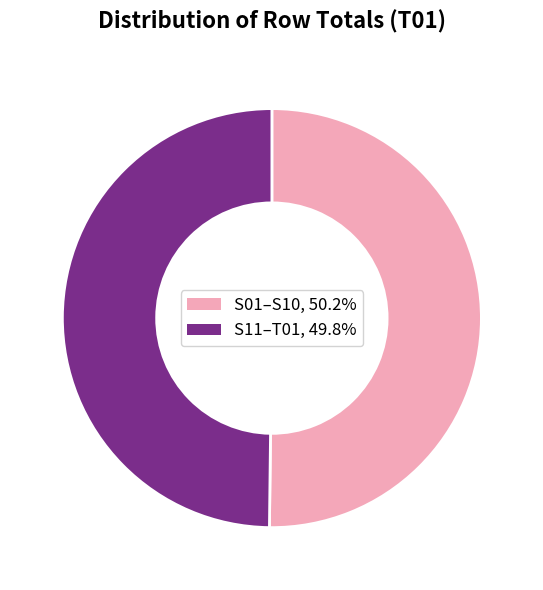

Combined, do S11–T01, 49.8% and S01–S10, 50.2% account for over 50%?

Yes